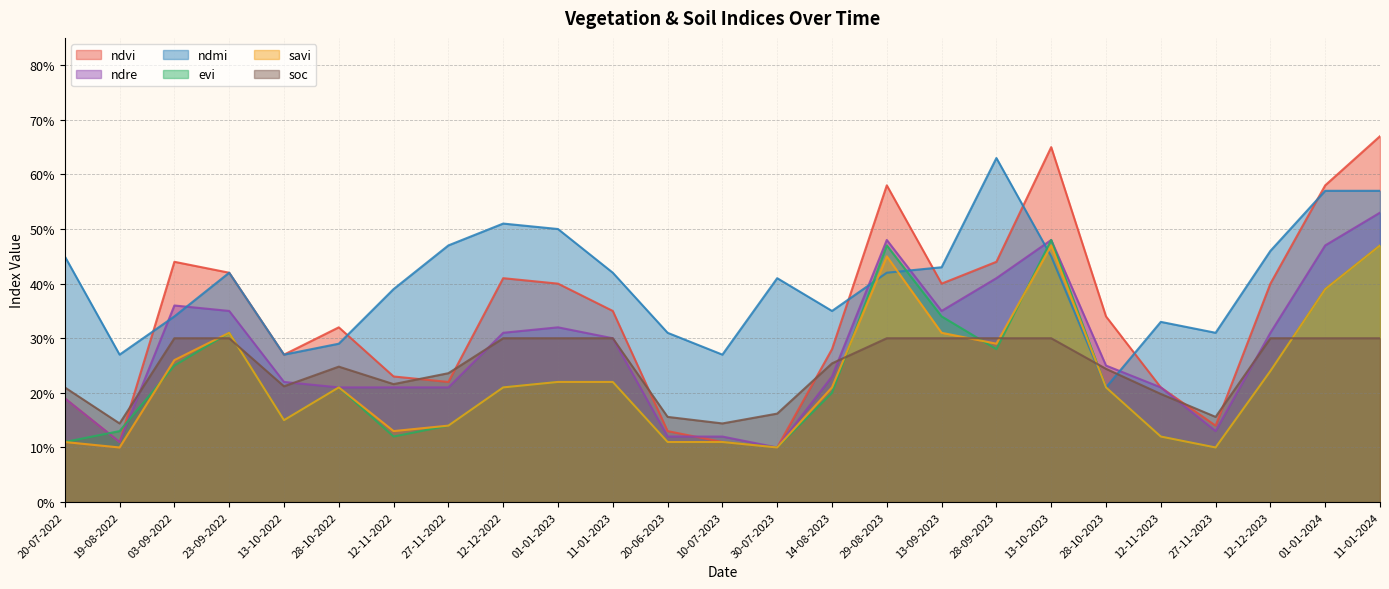

Count the ndre values in the range 0 to 1.

25